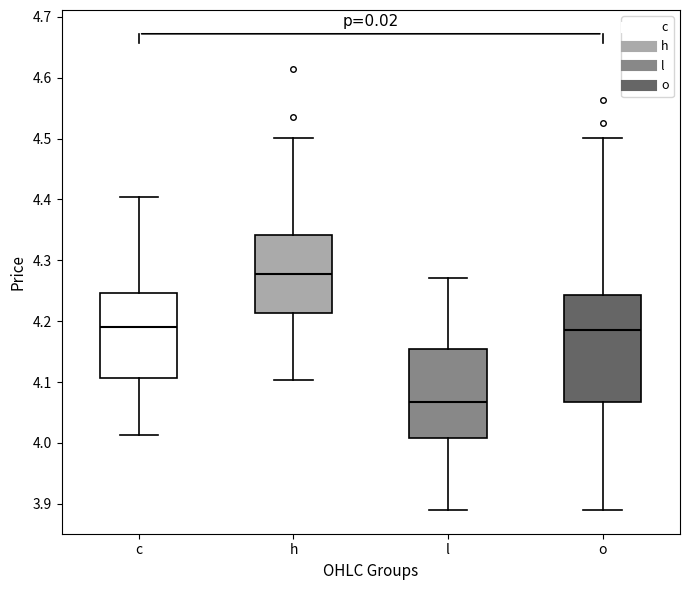

Which box has the highest median line?

h